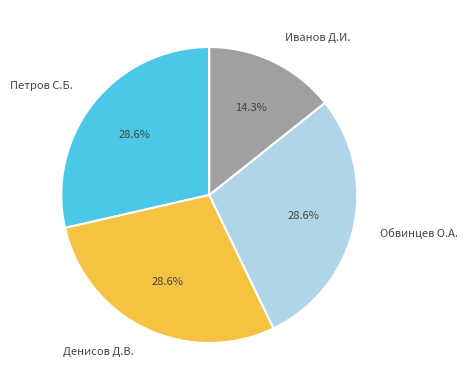

True or false: Петров С.Б. accounts for 29% of the total.

True